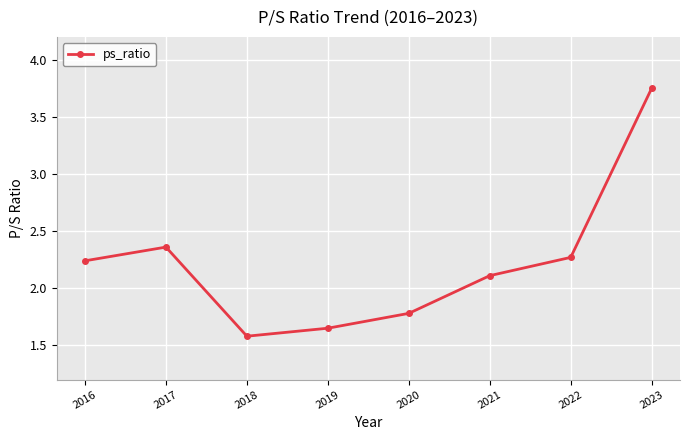

List the labels in order of value, smallest first.

2018, 2019, 2020, 2021, 2016, 2022, 2017, 2023